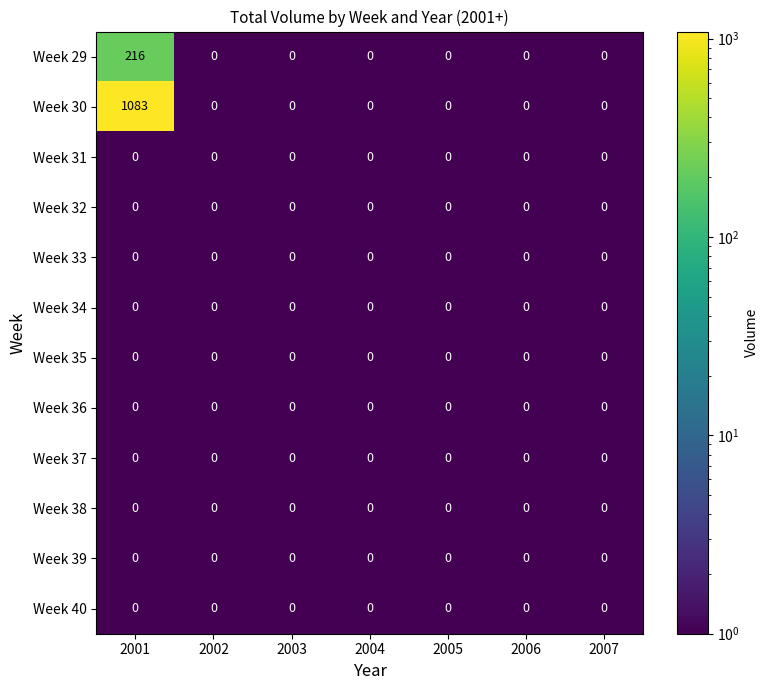

What is the total value across all series at 2004?

0